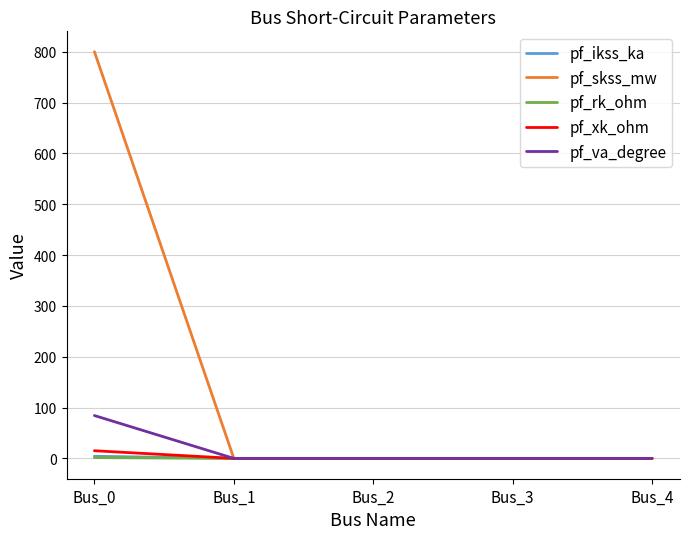

The value of pf_va_degree at Bus_2 is 0.0. True or false?

True